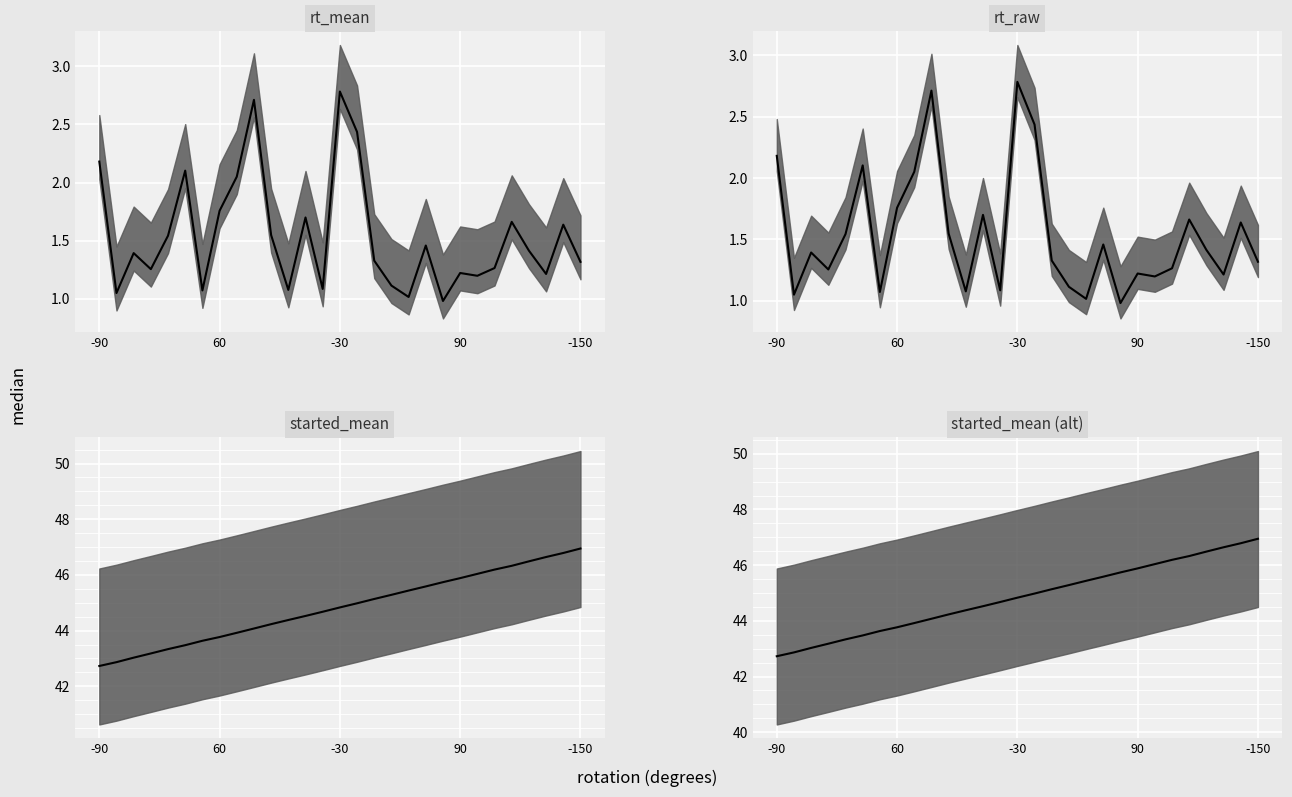

True or false: rt_raw has a value of 1.7 at 26.

False